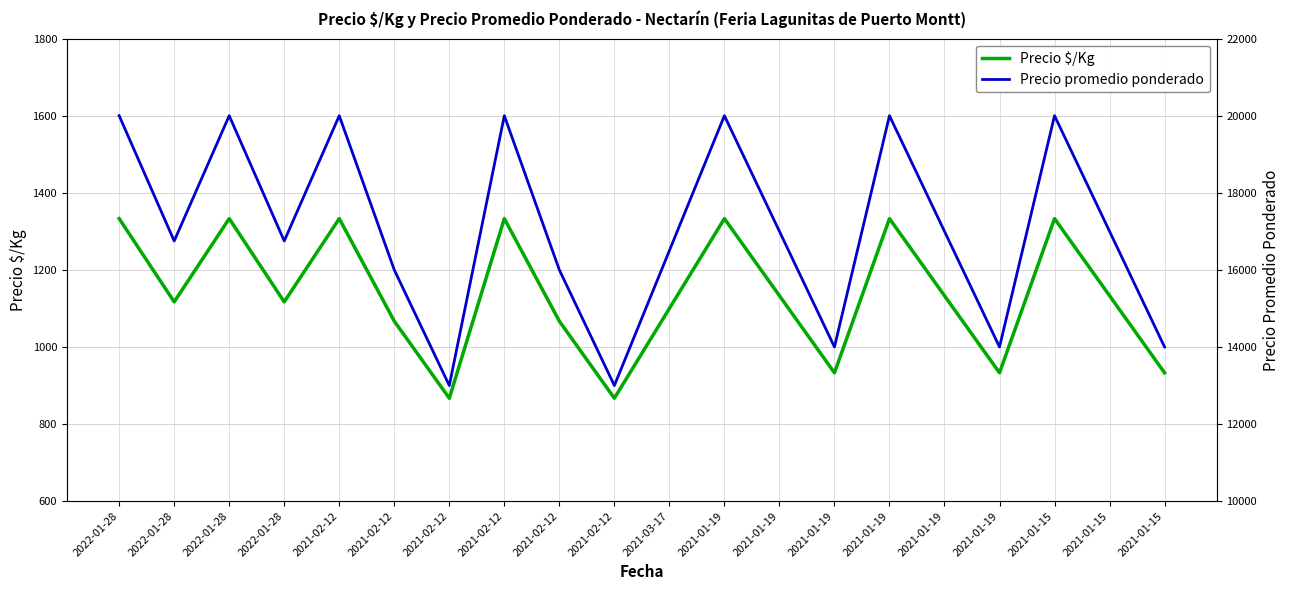

Reading right to left, extract all data points from this chart.

Precio $/Kg: 2021-01-15=933	2021-01-15=1133	2021-01-15=1333	2021-01-19=933	2021-01-19=1133	2021-01-19=1333	2021-01-19=933	2021-01-19=1133	2021-01-19=1333	2021-03-17=1100	2021-02-12=867	2021-02-12=1067	2021-02-12=1333	2021-02-12=867	2021-02-12=1067	2021-02-12=1333	2022-01-28=1117	2022-01-28=1333	2022-01-28=1117	2022-01-28=1333
Precio promedio ponderado: 2021-01-15=14000	2021-01-15=17000	2021-01-15=20000	2021-01-19=14000	2021-01-19=17000	2021-01-19=20000	2021-01-19=14000	2021-01-19=17000	2021-01-19=20000	2021-03-17=16500	2021-02-12=13000	2021-02-12=16000	2021-02-12=20000	2021-02-12=13000	2021-02-12=16000	2021-02-12=20000	2022-01-28=16750	2022-01-28=20000	2022-01-28=16750	2022-01-28=20000